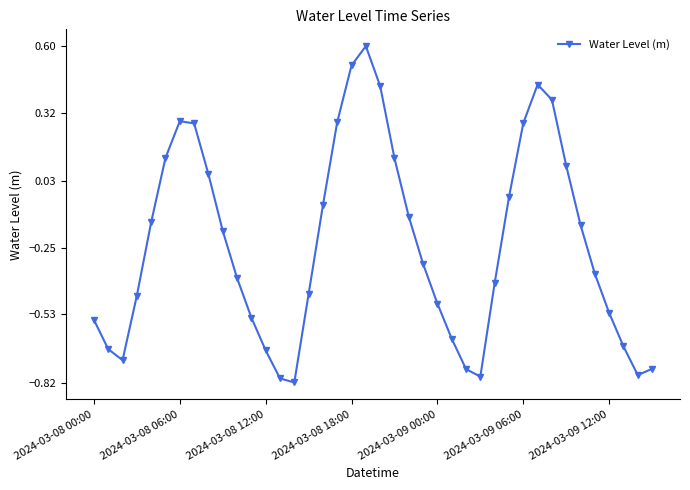

What is the difference between the second highest and minimum values?

1.3